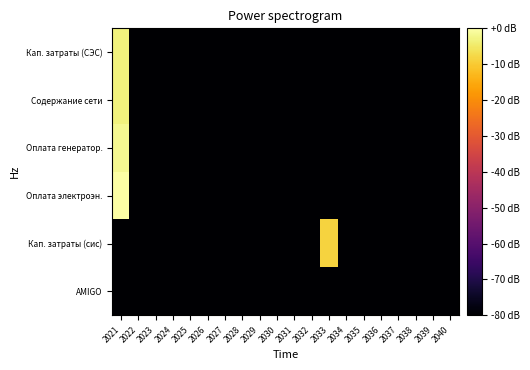

How many categories are shown in the chart?

20